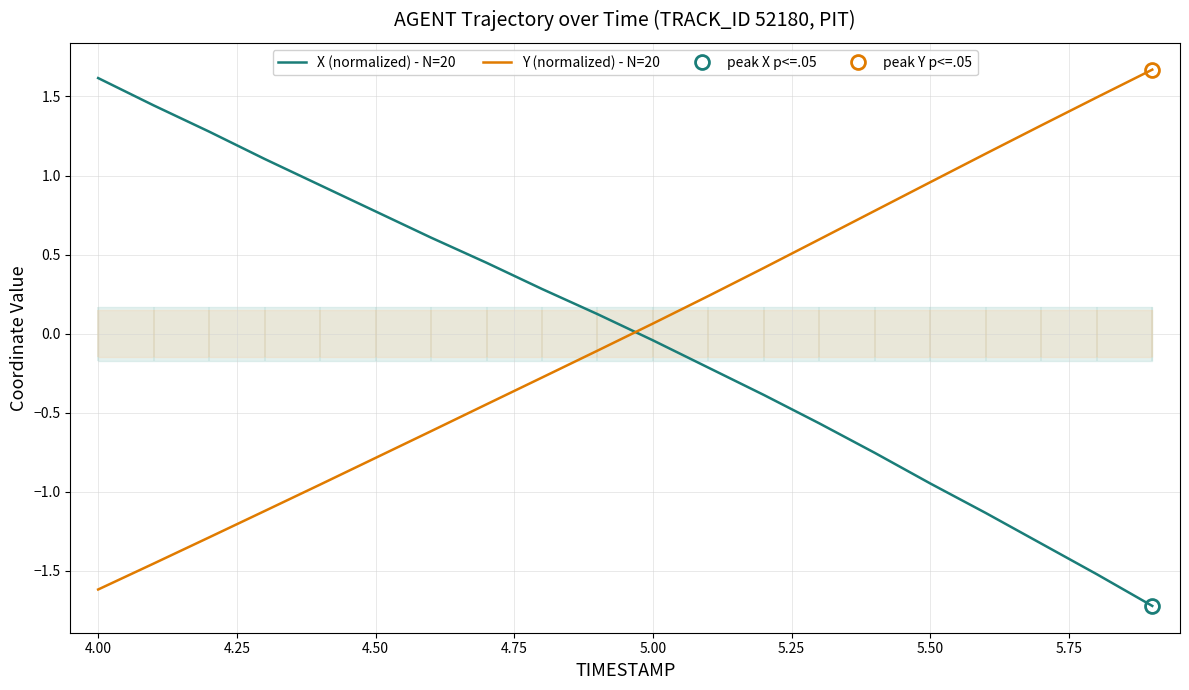

True or false: X (normalized) - N=20 has more than 0 points higher than both neighbors.

False